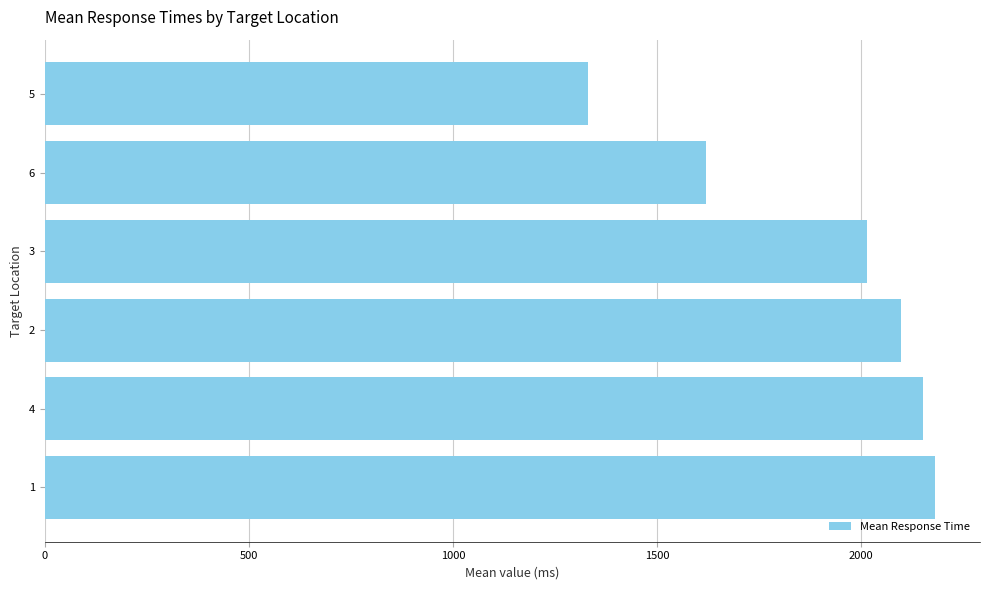

The value at 4 is 2151.0. True or false?

True